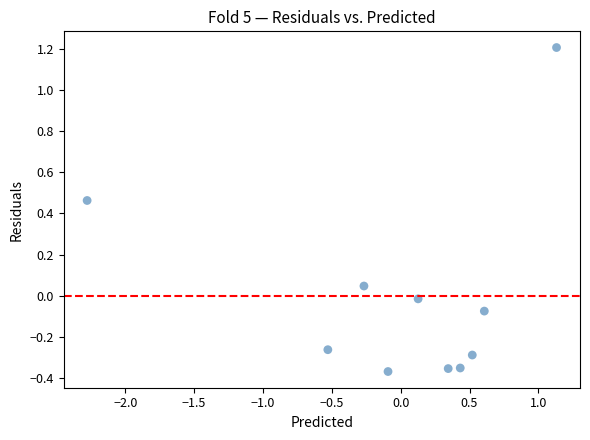

What is the range of X values (max minus min)?

3.4